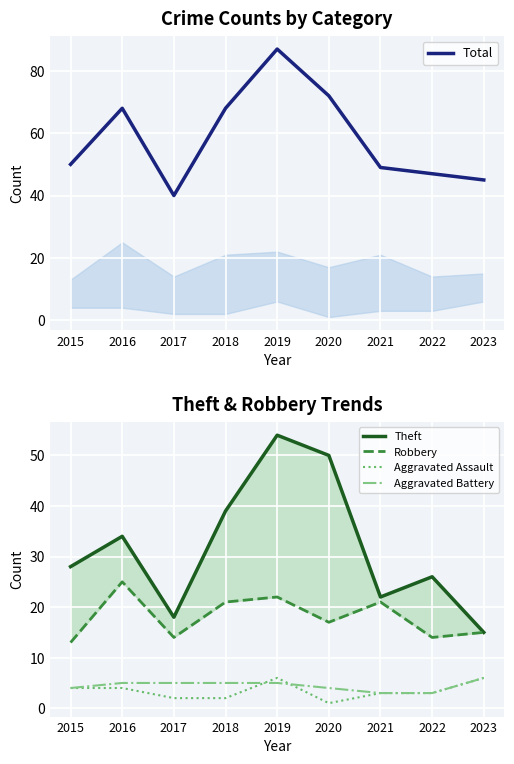

At which category is the sum across all series the highest?

2019